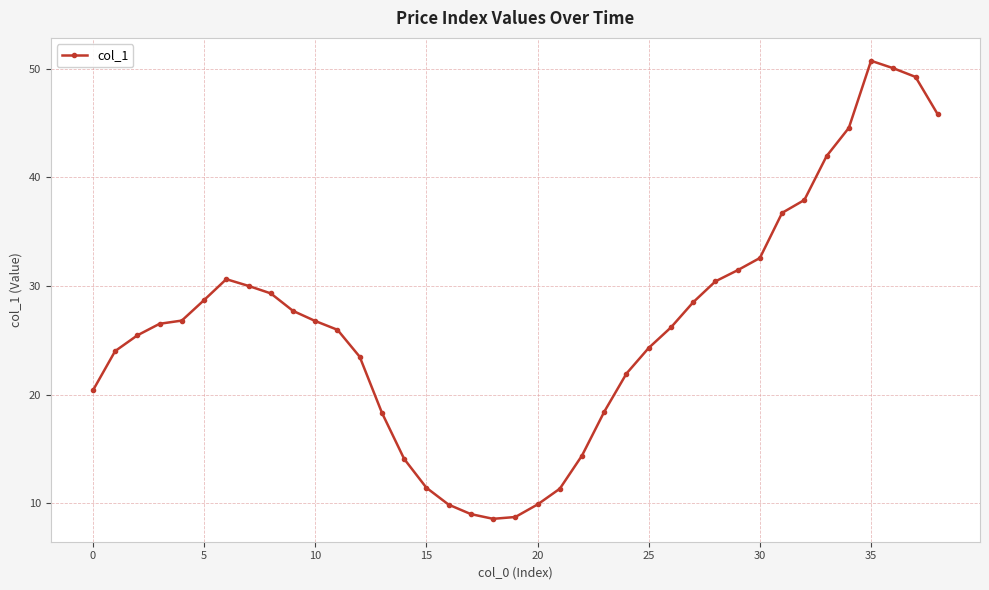

Count the number of categories in the chart.

39